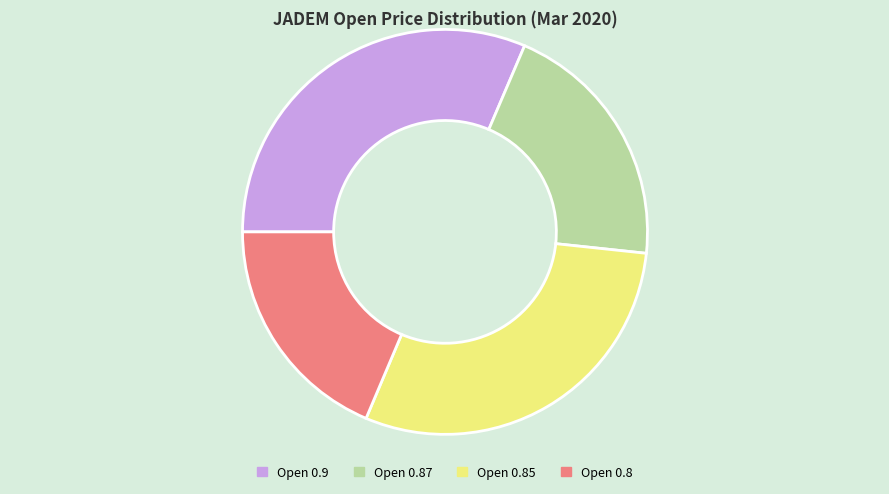

Is there a majority slice in this chart?

No